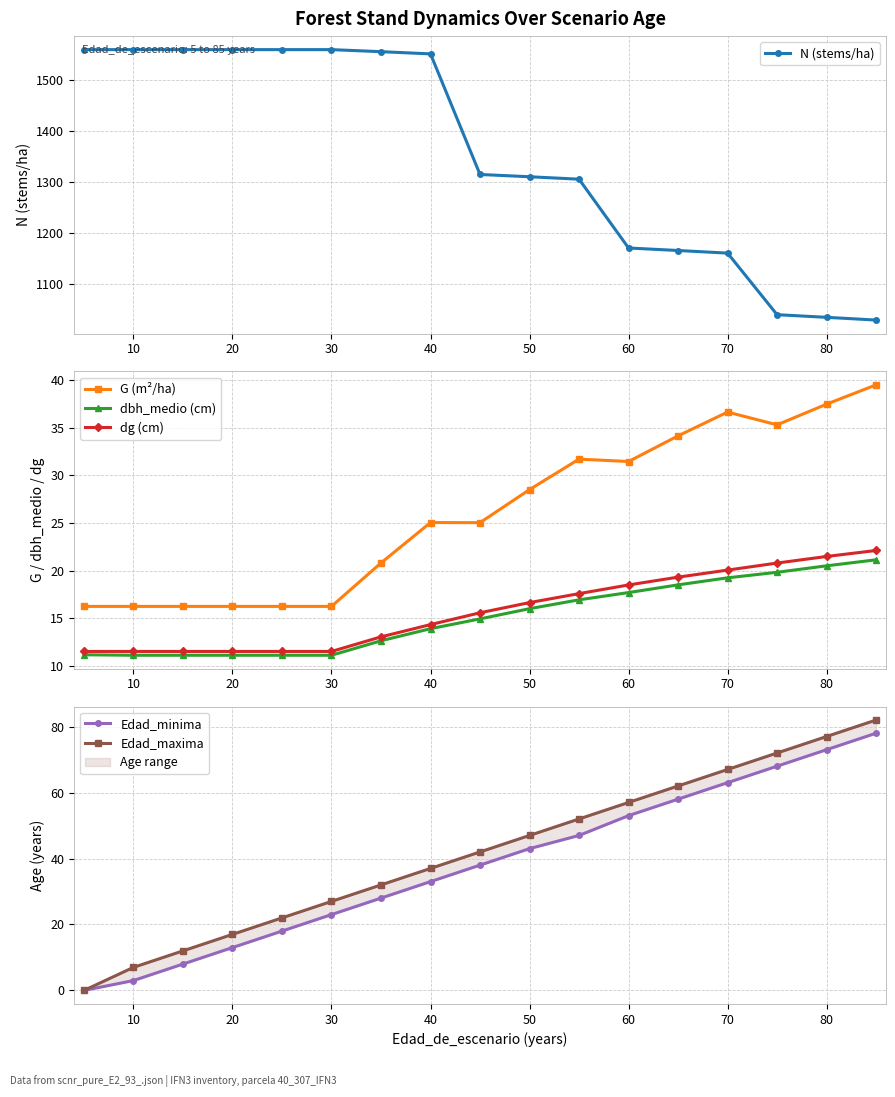

What is the maximum value for dg (cm)?

22.1